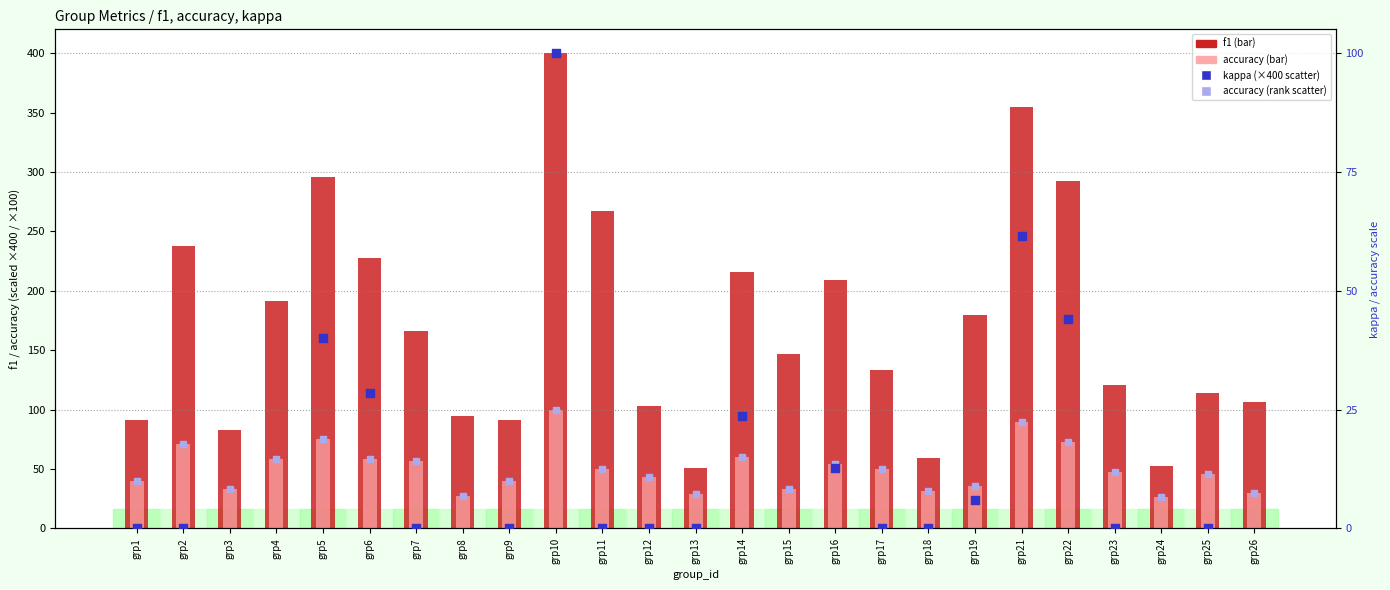

Is the value of kappa (×400) at grp25 greater than the value of accuracy (rank) at grp17?

No